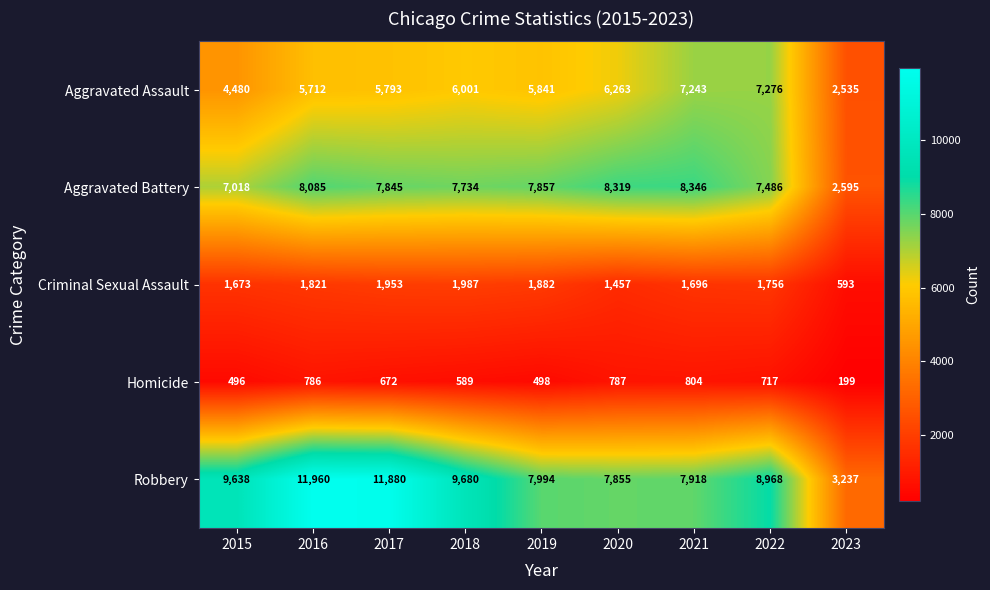

Is it true that Aggravated Battery equals 2595 at 2023?

True